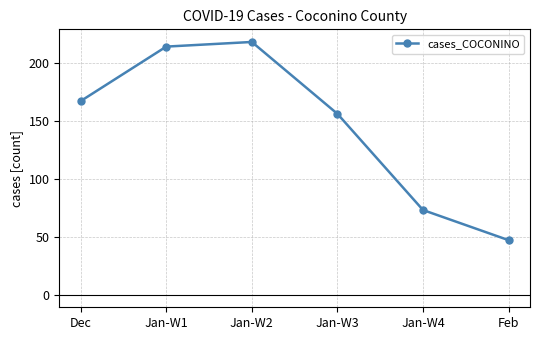

Rank the categories by value from lowest to highest.

Feb, Jan-W4, Jan-W3, Dec, Jan-W1, Jan-W2